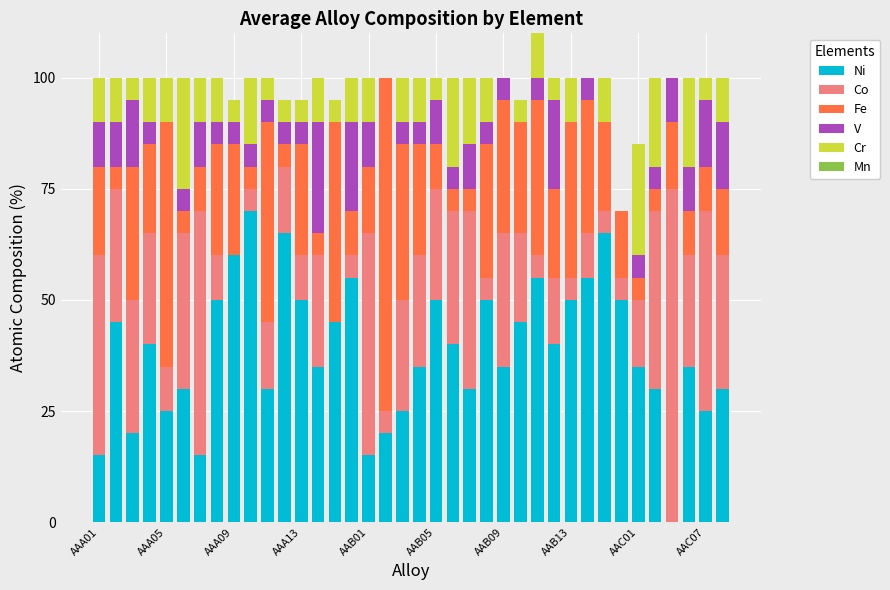

Which series has the largest total across all categories?

Ni